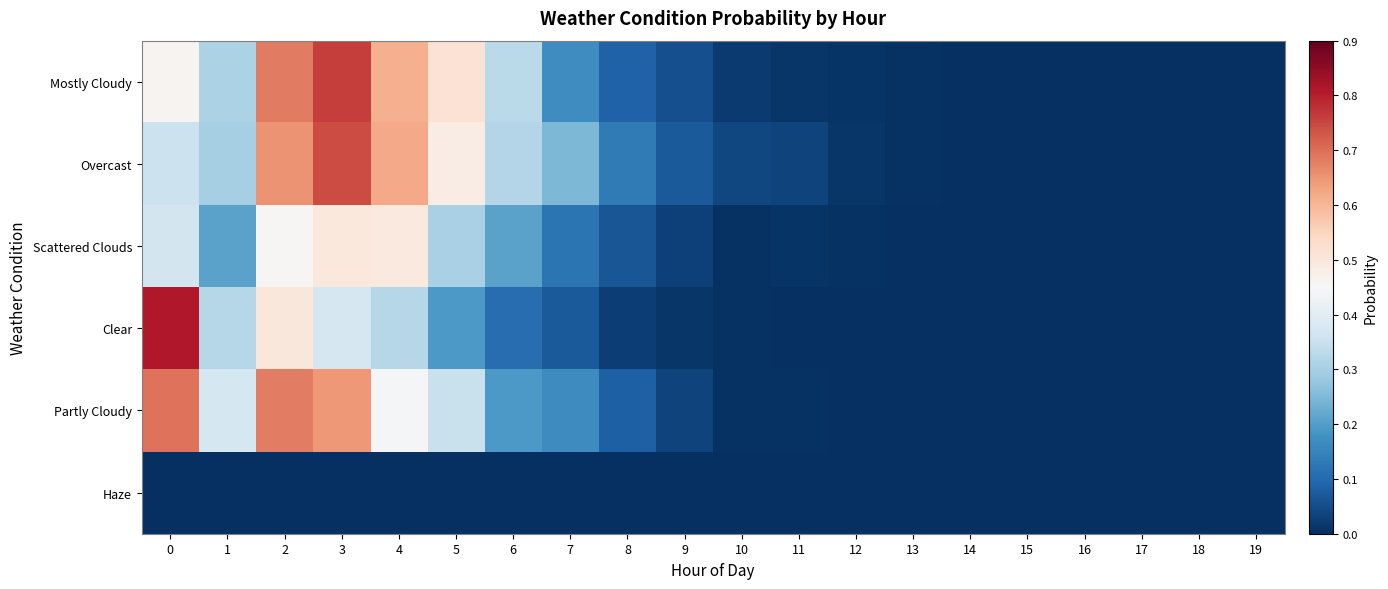

At 3, list the series in order from smallest to largest.

Haze, Clear, Scattered Clouds, Partly Cloudy, Overcast, Mostly Cloudy